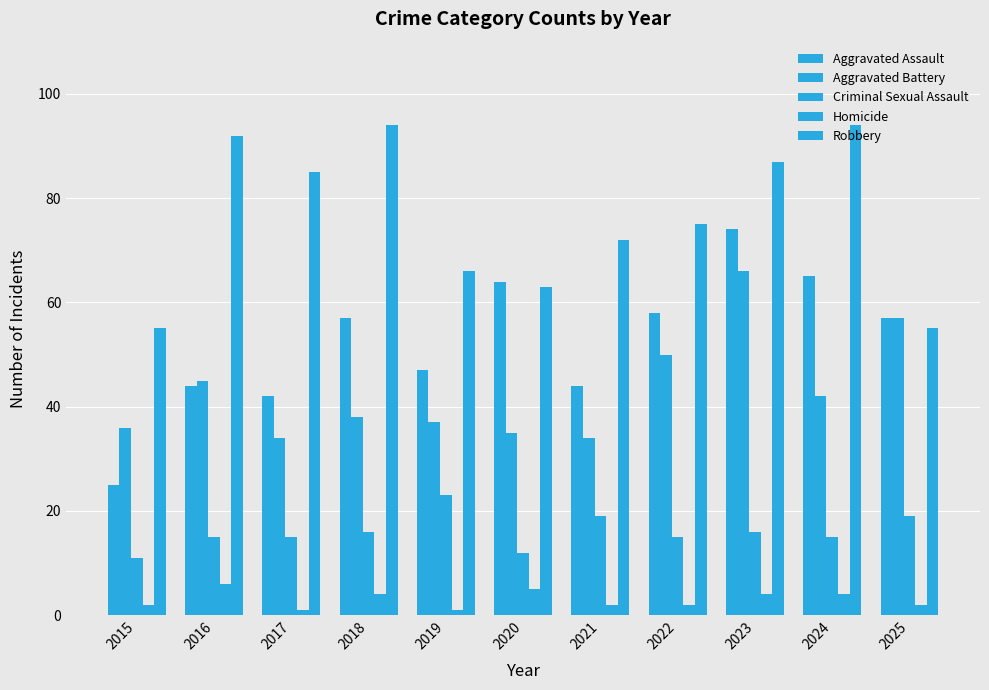

What is the sum of all Aggravated Battery values?

474